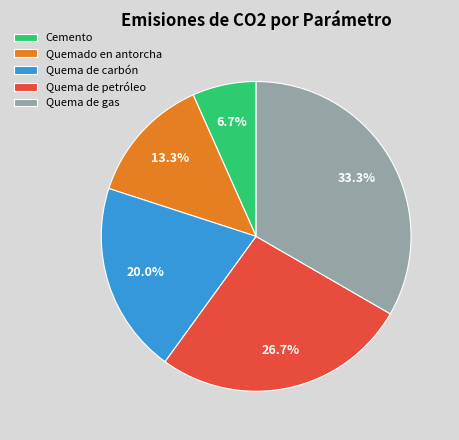

Combined, do Quema de gas and Quema de petróleo account for over 50%?

Yes